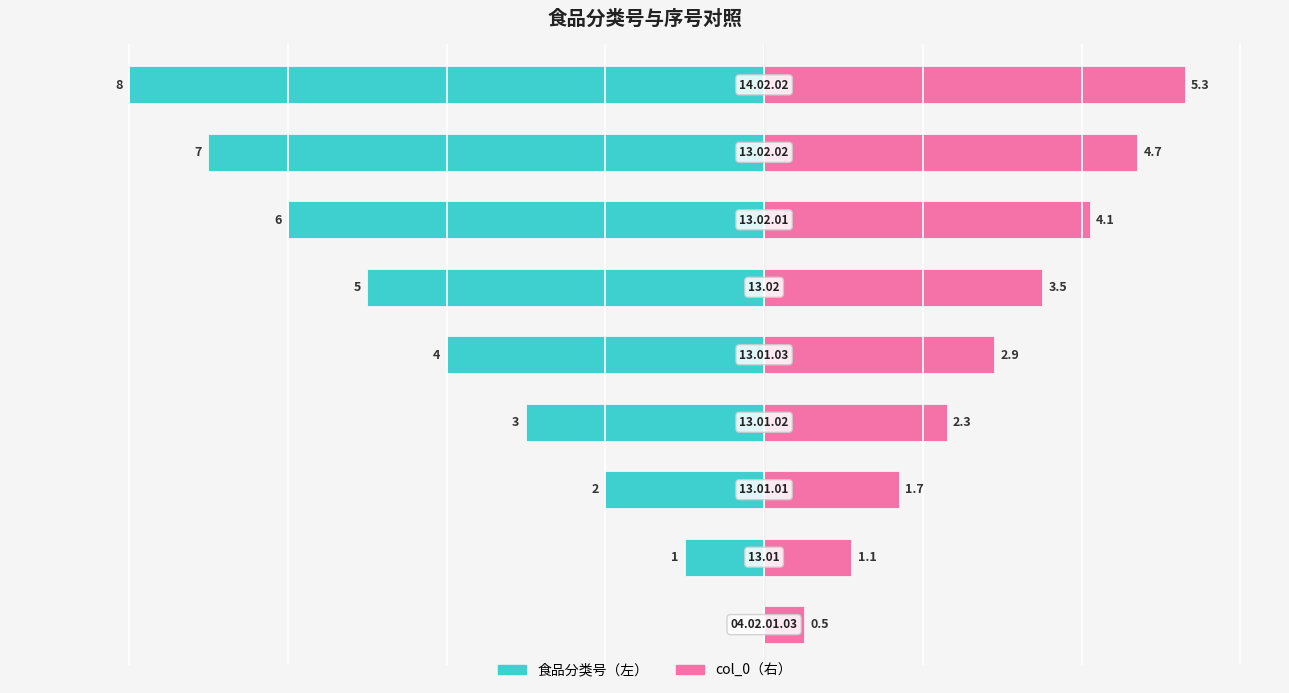

At how many categories does at least one series exceed 0?

9